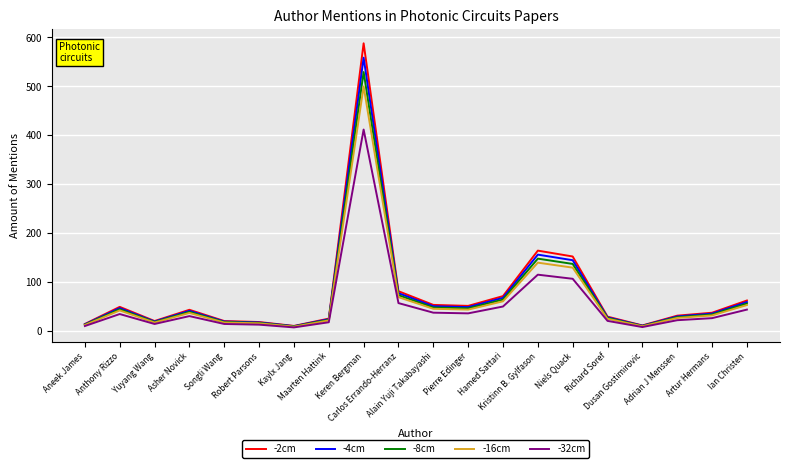

What is the highest value of the -16cm series?

499.8